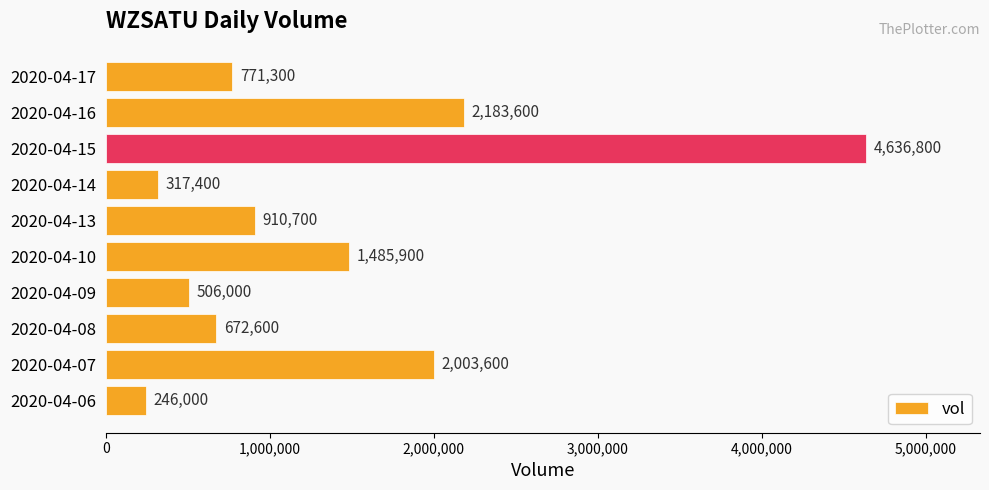

Does the chart contain any negative values?

No